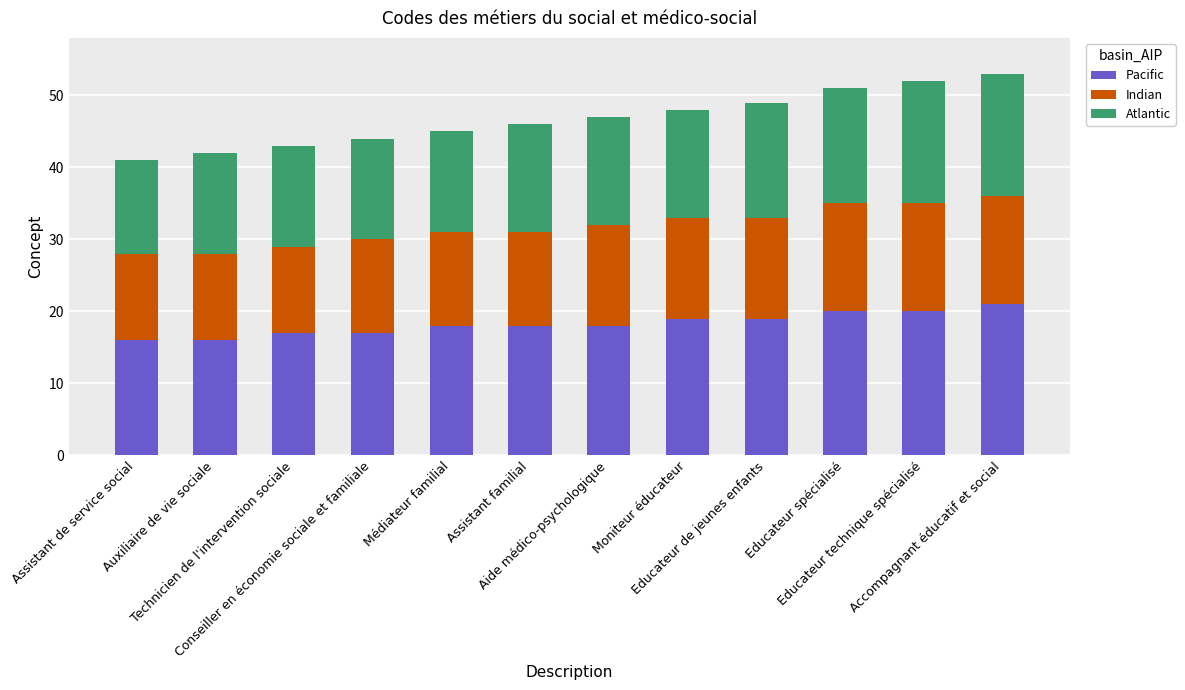

What is the maximum value for Pacific?

21